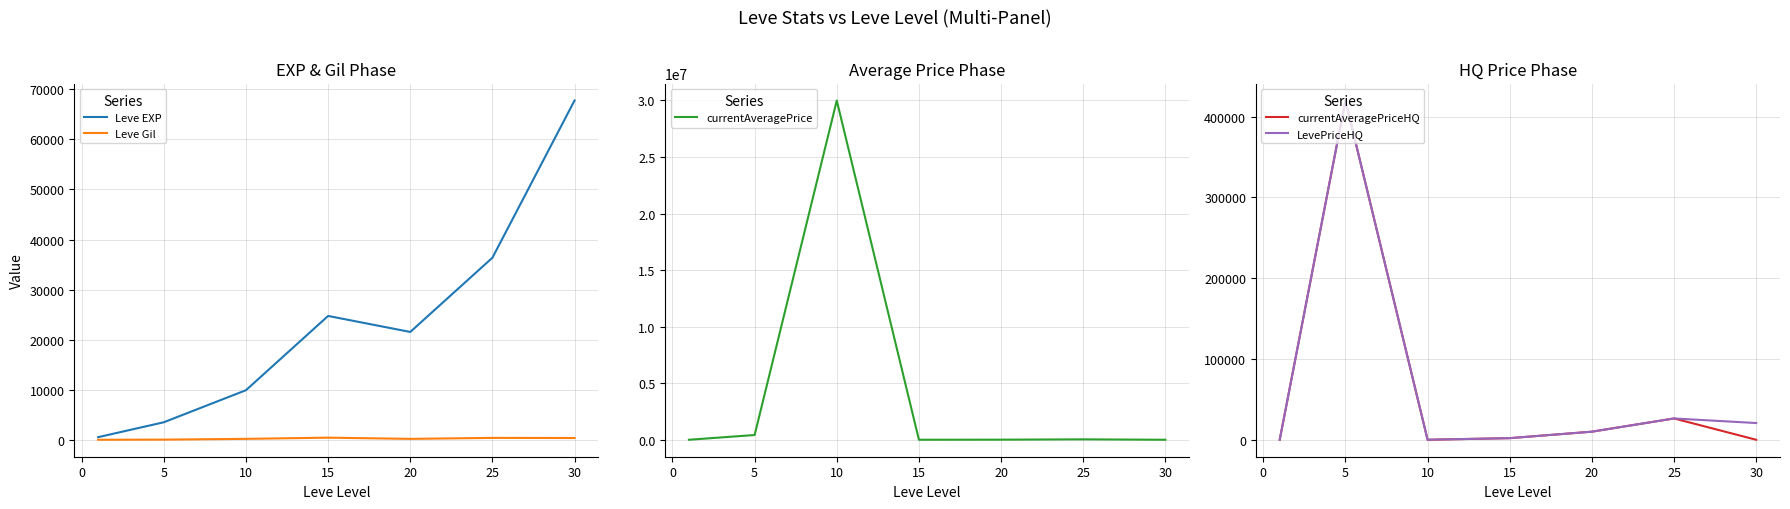

Does the chart have visible grid lines?

Yes